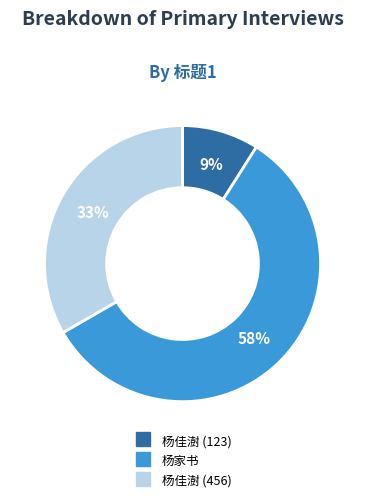

To the nearest percent, what is the difference between the largest and smallest slice percentages?

49%